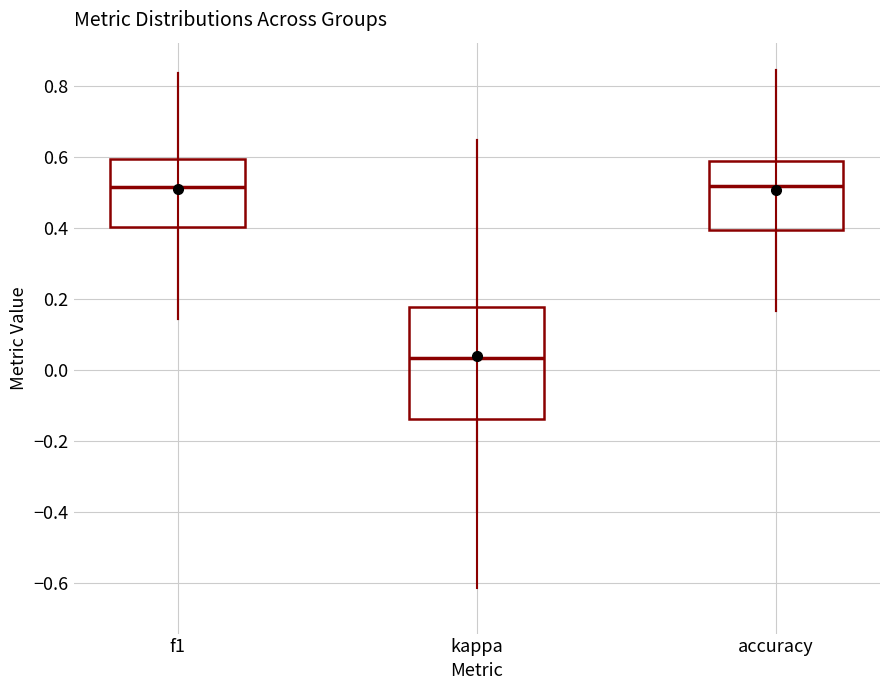

Reading left to right, transcribe this box plot: for each box, give where its median line is, the range the box spans, and where its two whiskers end, as read against the y-axis. The values are not printed on the chart, so give them approximately, as read against the axis.

f1: median 0.52, box 0.40 to 0.60, whiskers 0.14 to 0.84
kappa: median 0.04, box -0.14 to 0.18, whiskers -0.40 to 0.64
accuracy: median 0.52, box 0.40 to 0.58, whiskers 0.16 to 0.84